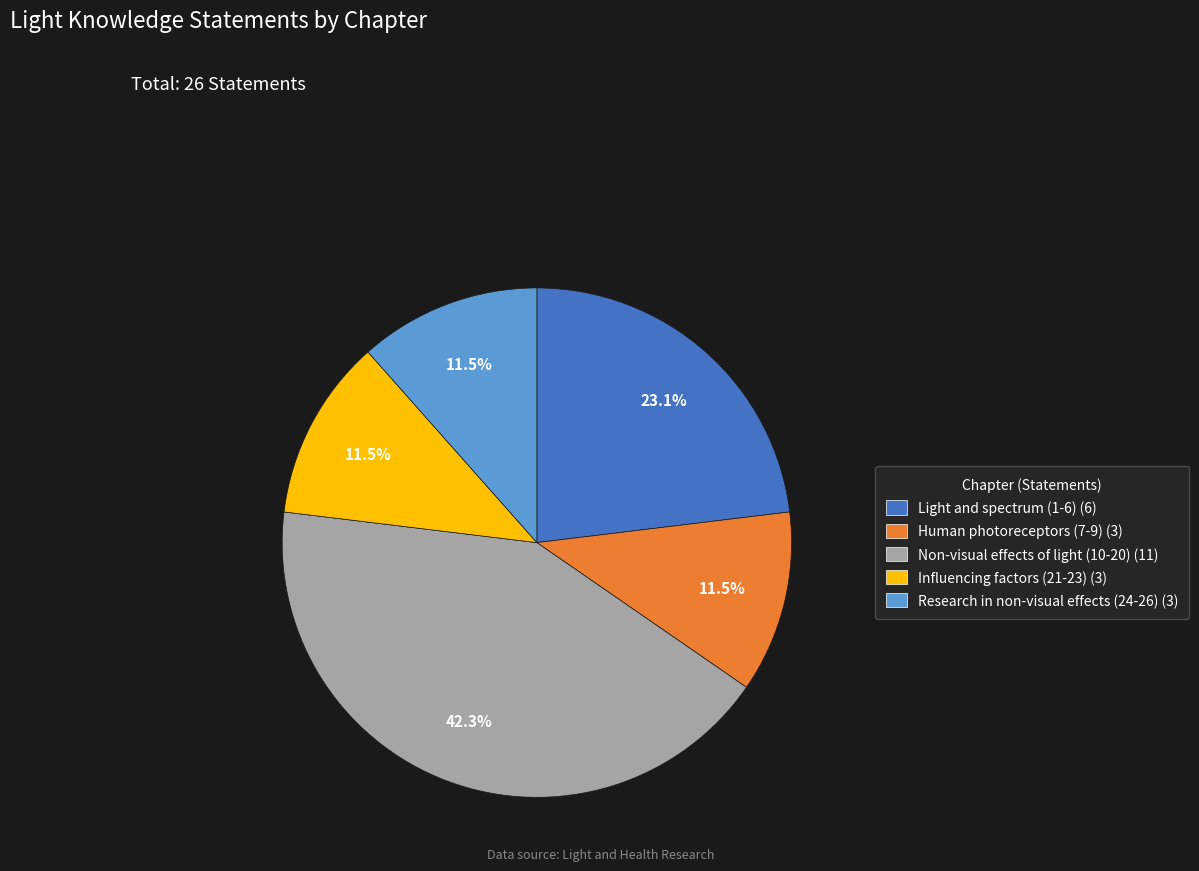

Approximately how many times larger is the value at Light and spectrum (1-6) (6) compared to Human photoreceptors (7-9) (3)?

2.0